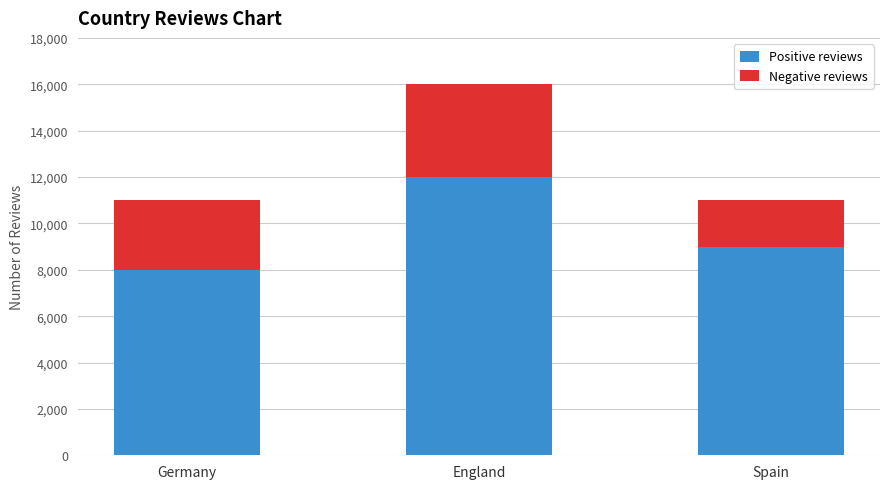

What is the lowest value of the Positive reviews series?

8000